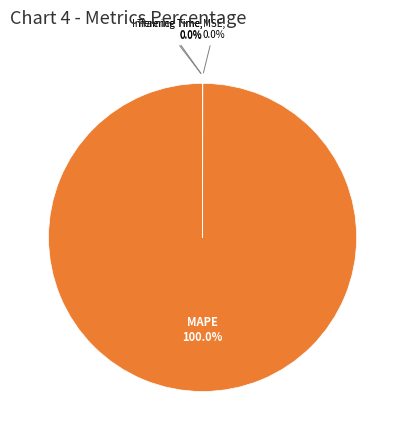

Is there a majority slice in this chart?

Yes